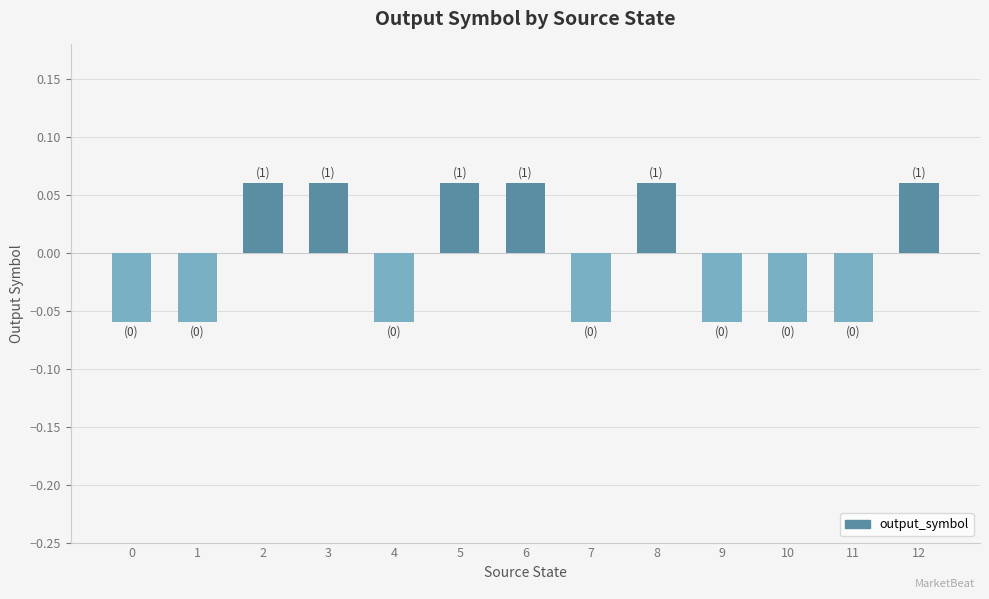

The value at 10 is -0.0. True or false?

False